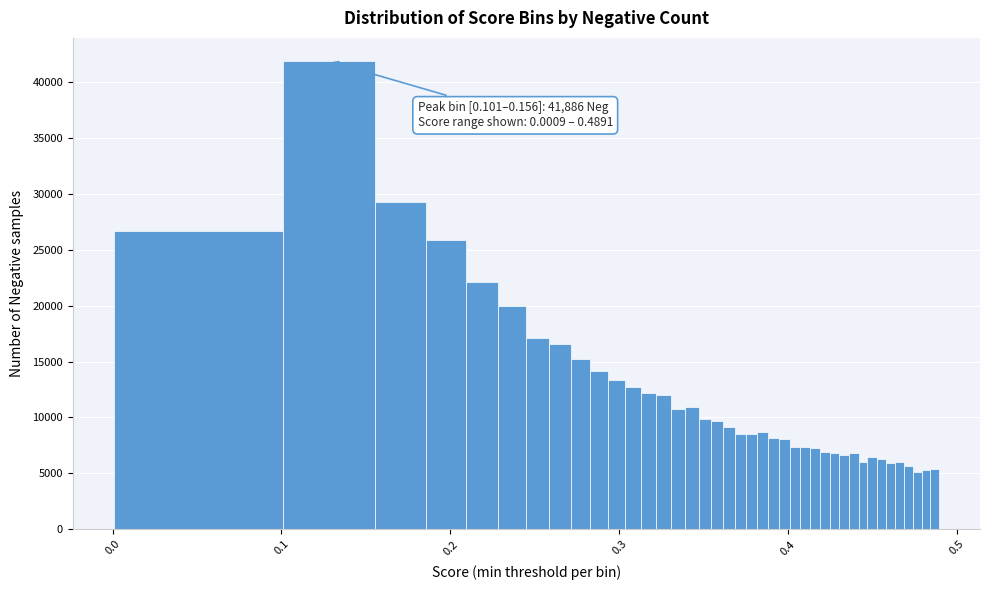

Around what value on the x-axis is the tallest bar? Give the approximate position of its centre, as read against the axis.

0.13